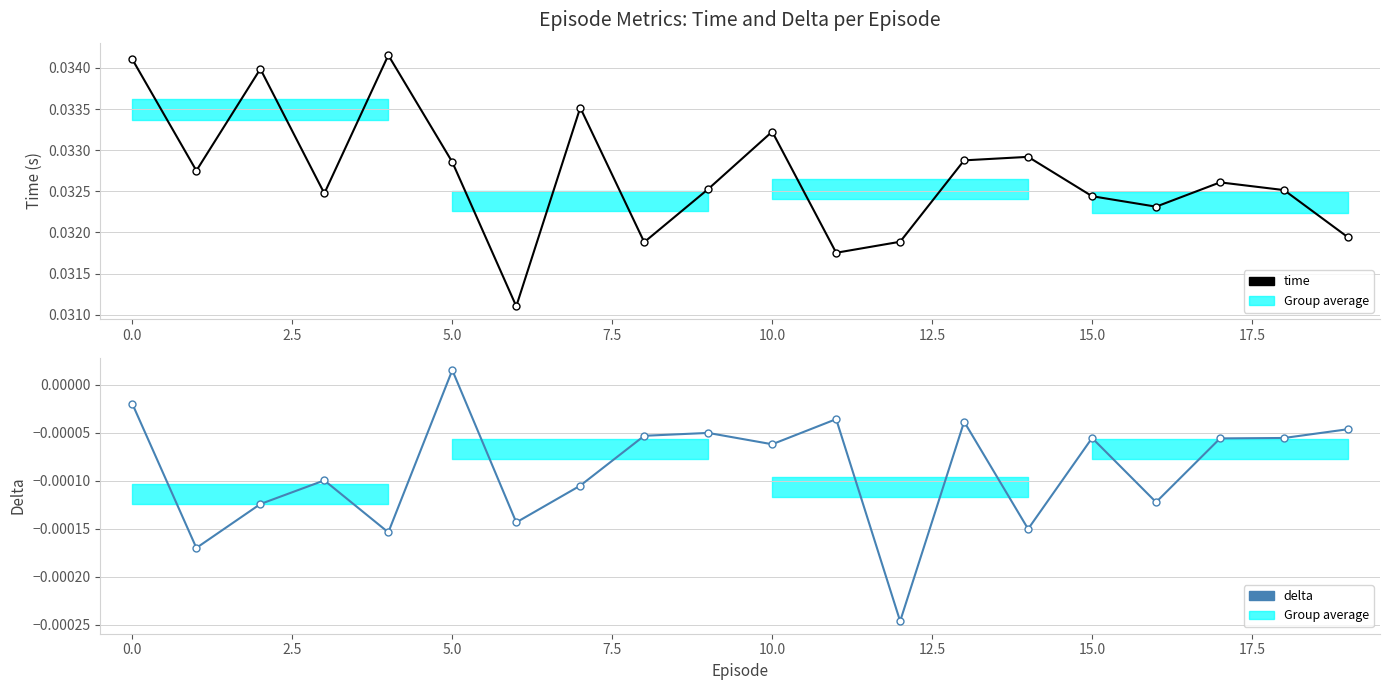

Which series has the largest total across all categories?

time